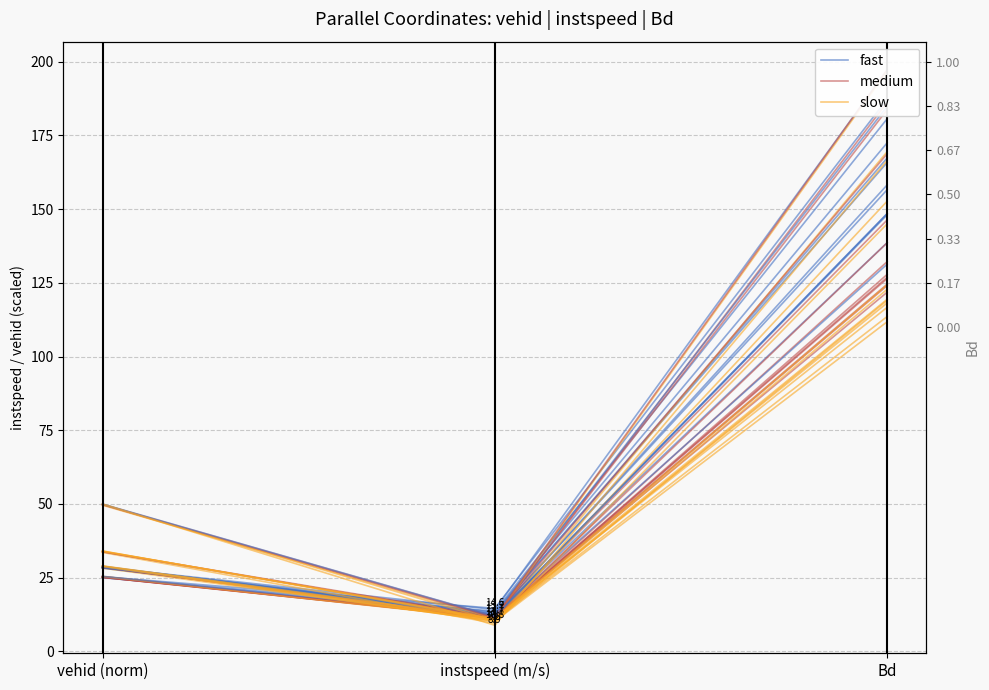

What is the sum of all medium values?

164.2